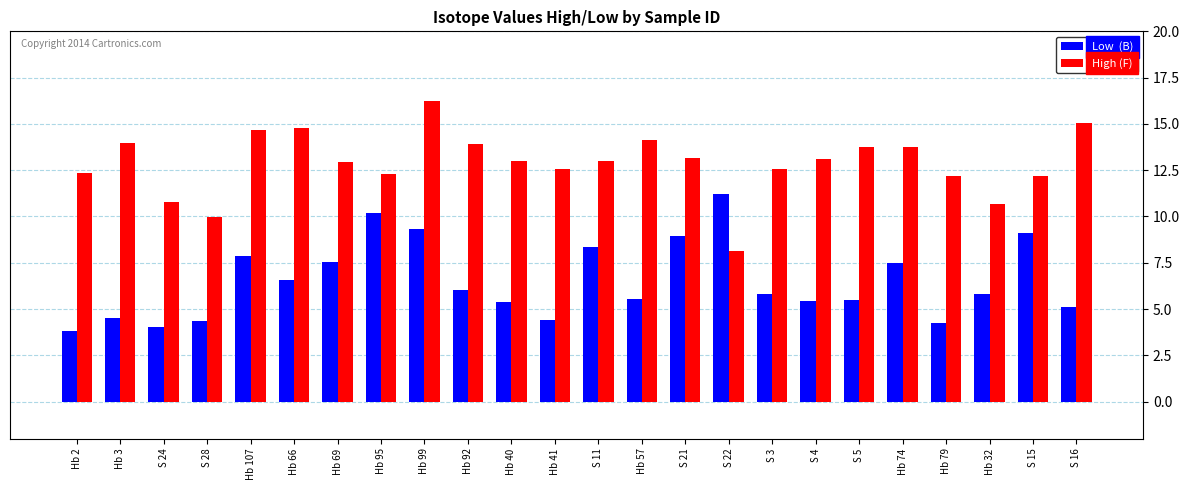

What is the total value across all series at S 4?

18.6